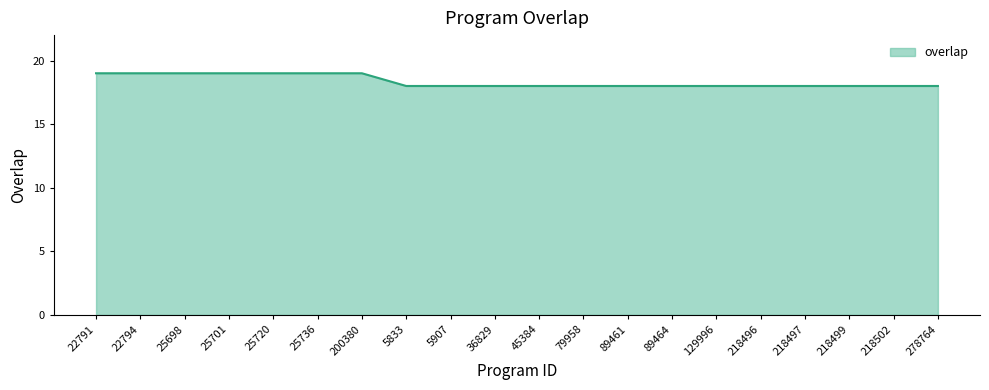

Reading right to left, list all the values displayed in this chart.

18	18	18	18	18	18	18	18	18	18	18	18	18	19	19	19	19	19	19	19